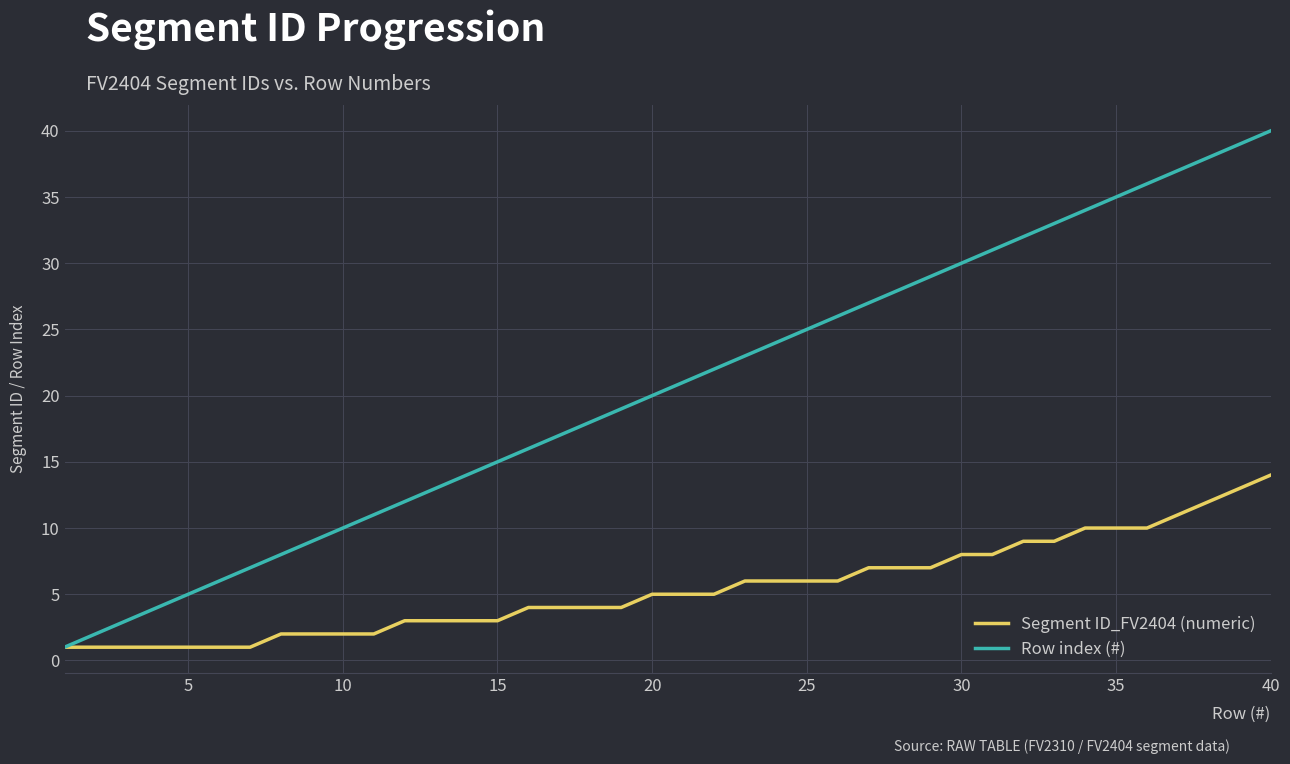

What is the difference between the maximum and second lowest values in the Row index (#) series?

38